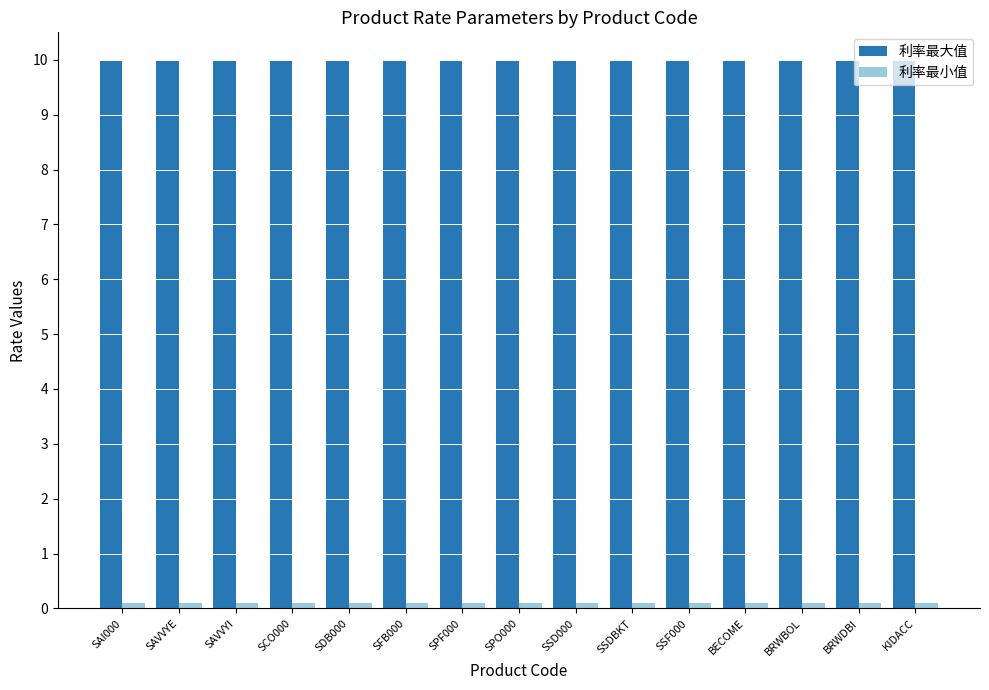

At how many categories does at least one series exceed 7?

15